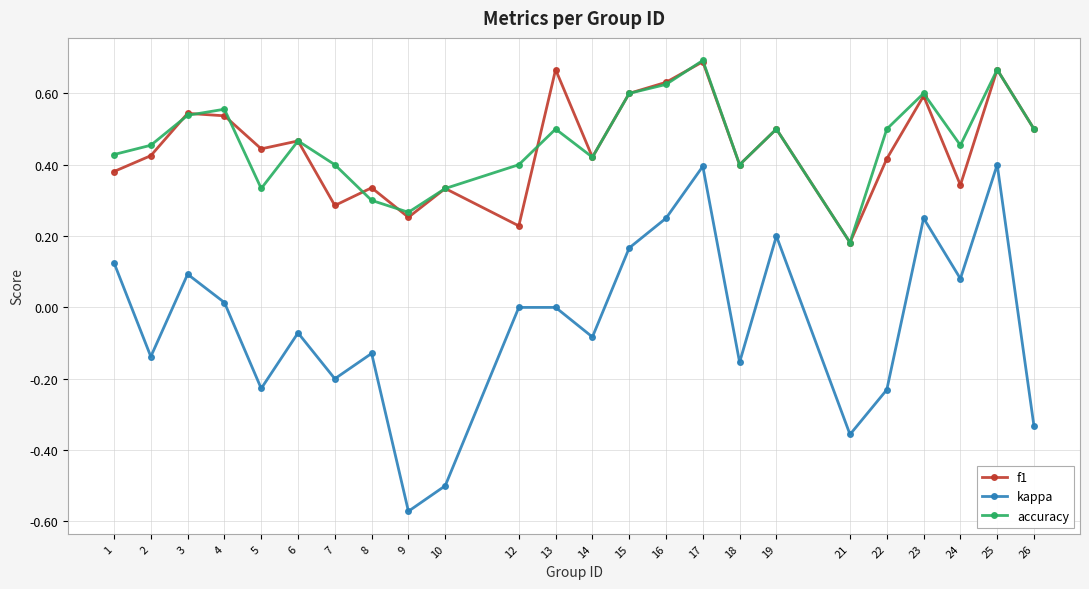

Count the number of categories in the chart.

24